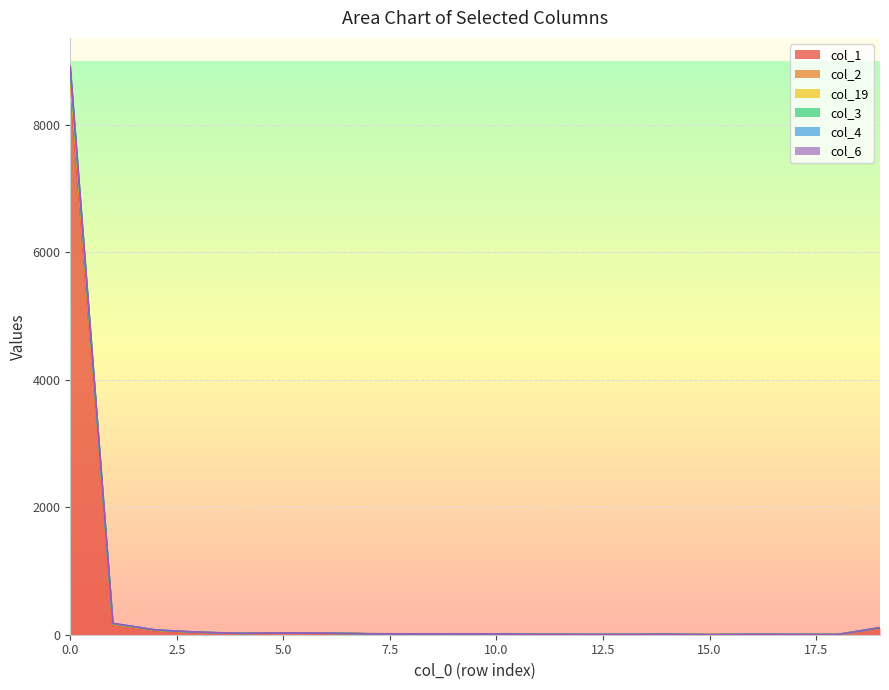

How many interior local valleys does the col_19 series have?

4